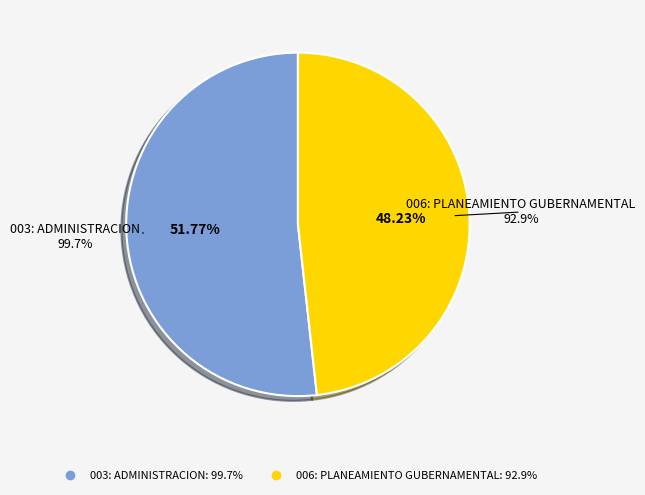

To the nearest percent, what portion does 006: PLANEAMIENTO GUBERNAMENTAL represent?

48%